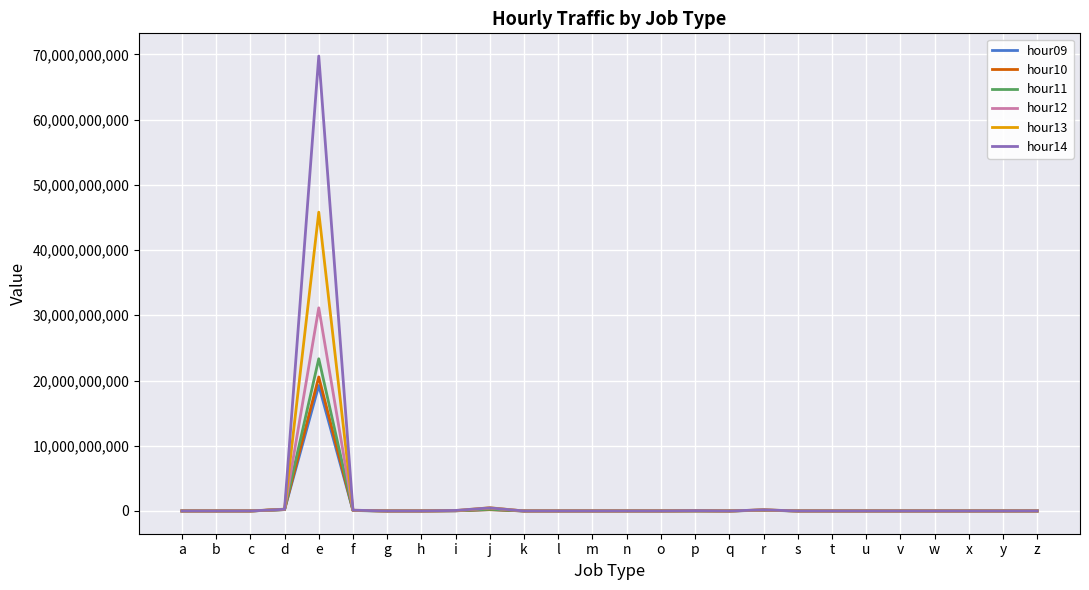

The value of hour10 at x is 0. True or false?

True